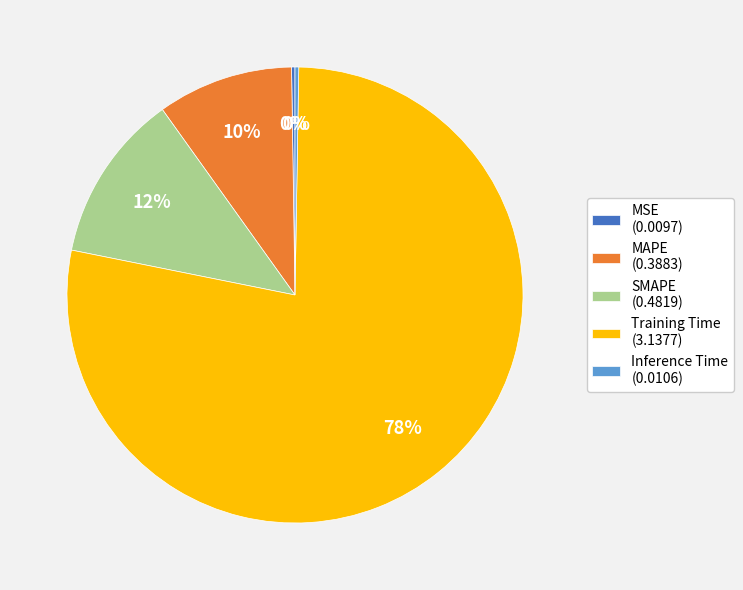

To the nearest percent, what is the difference between the largest and smallest slice percentages?

78%